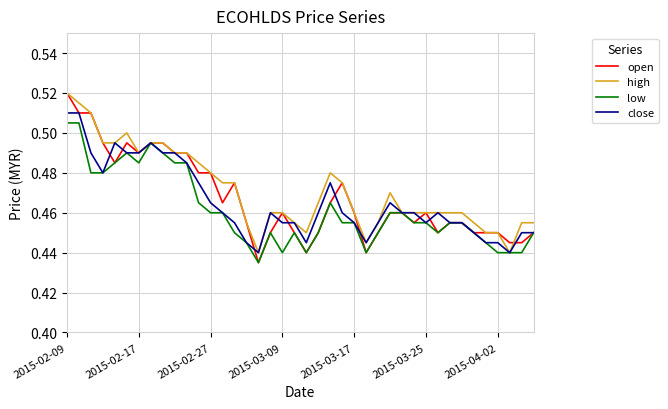

Which category has the highest value in the low series?

2015-02-09